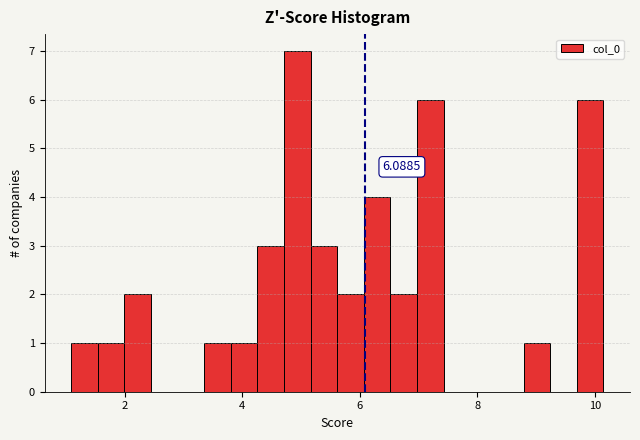

Around what value on the x-axis is the tallest bar? Give the approximate position of its centre, as read against the axis.

5.0